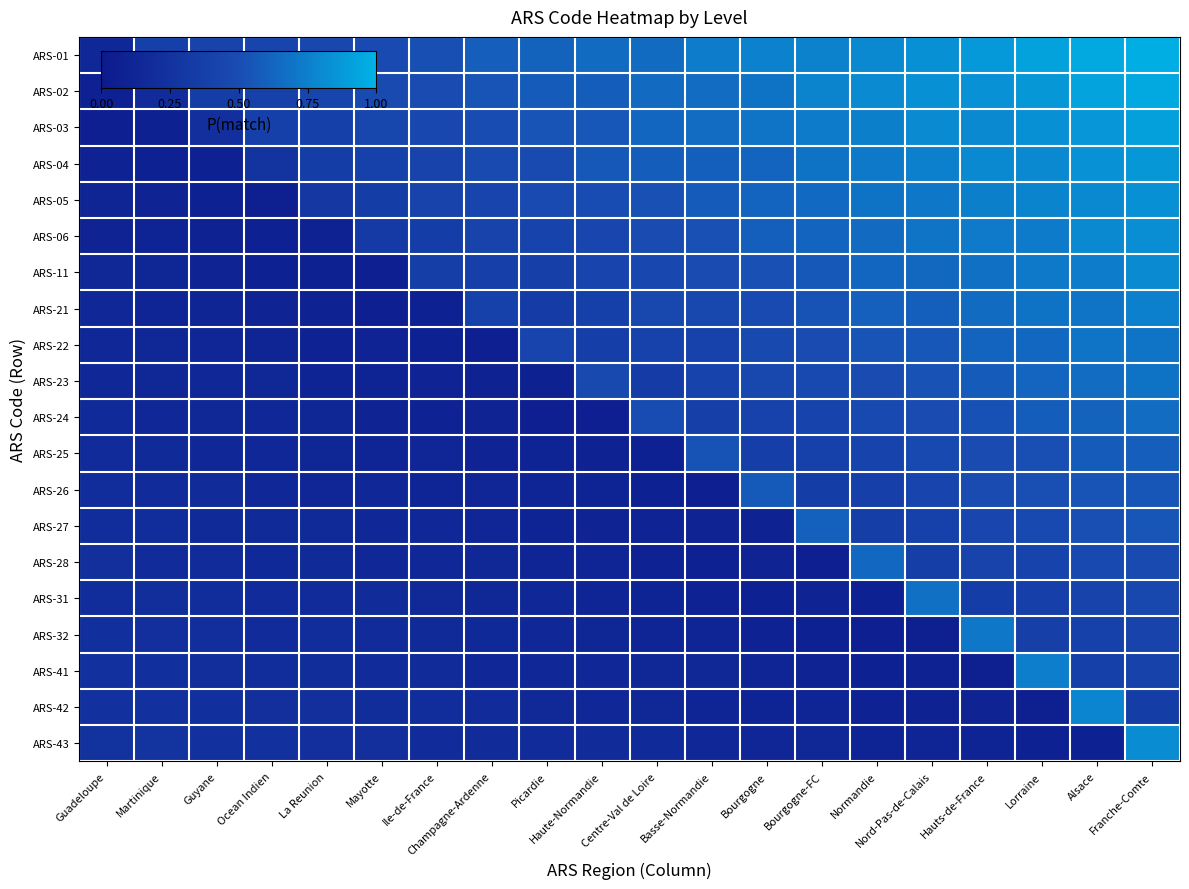

Between Picardie and Martinique, which is larger?

Picardie